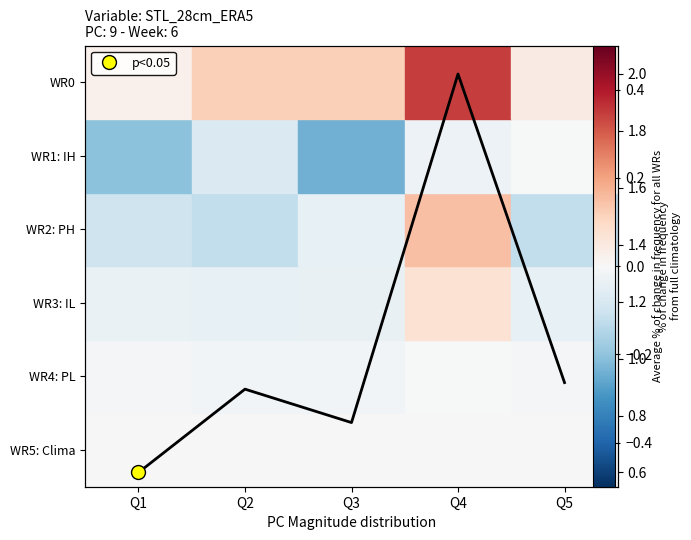

List the labels in order of value, largest first.

Q4, Q5, Q2, Q3, Q1